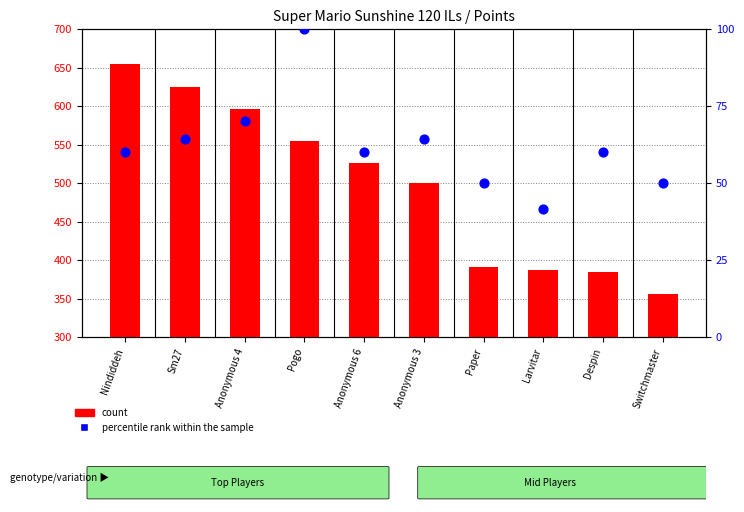

Which series reaches the minimum Y coordinate?

percentile rank within the sample